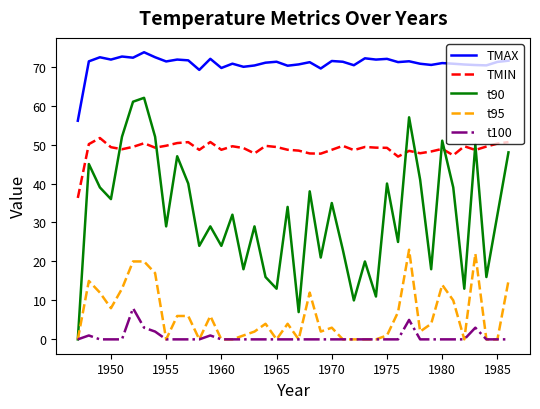

What is the sum of all t95 values?

249.0